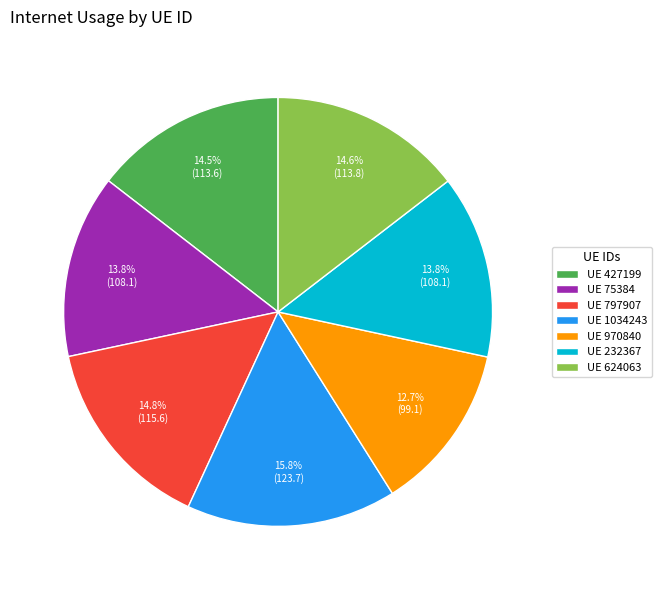

Which has a higher value, UE 427199 or UE 970840?

UE 427199